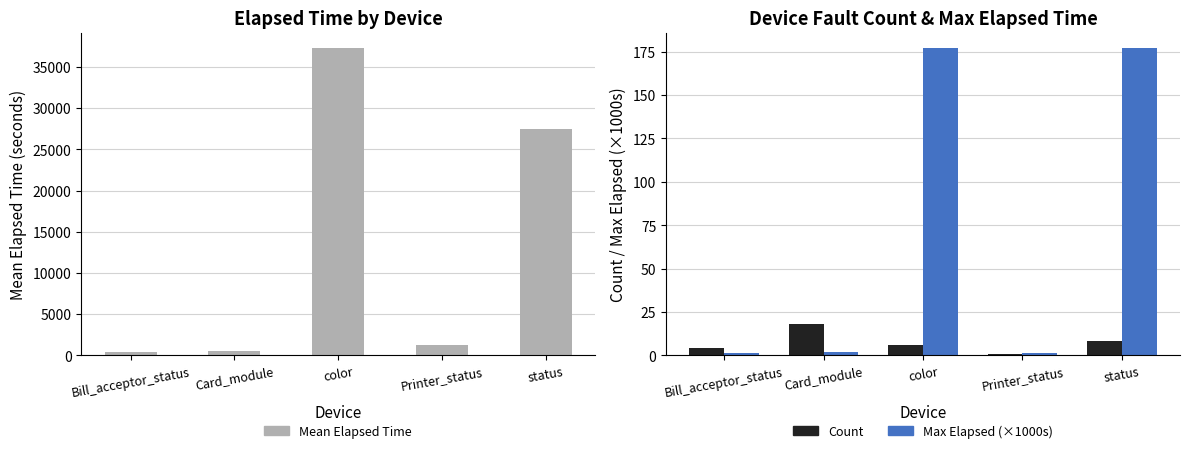

What is the label of the 5th bar from the left?

status